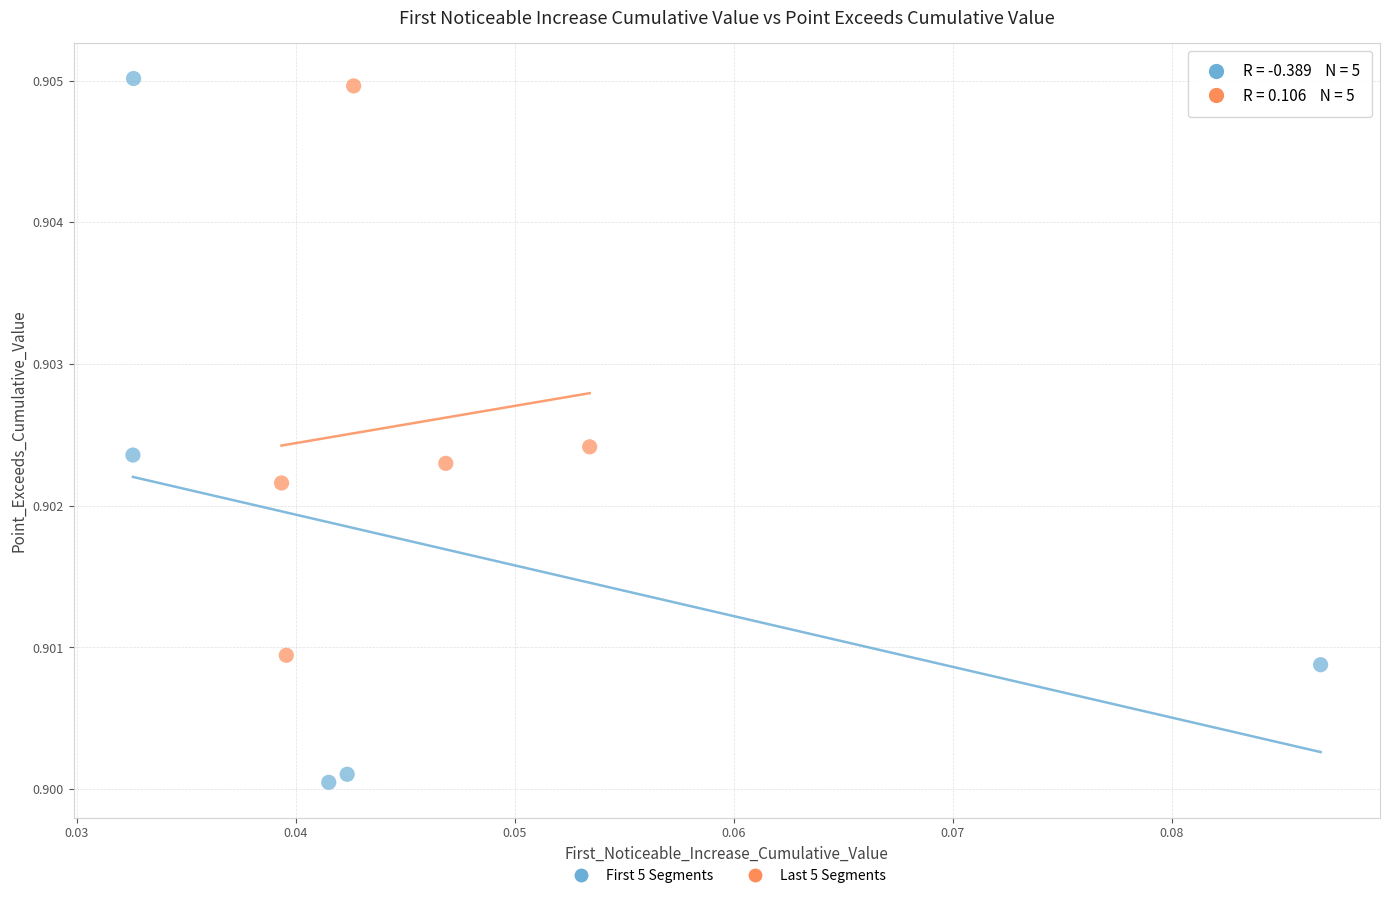

What are all the series names shown in the legend?

First 5 Segments, Last 5 Segments